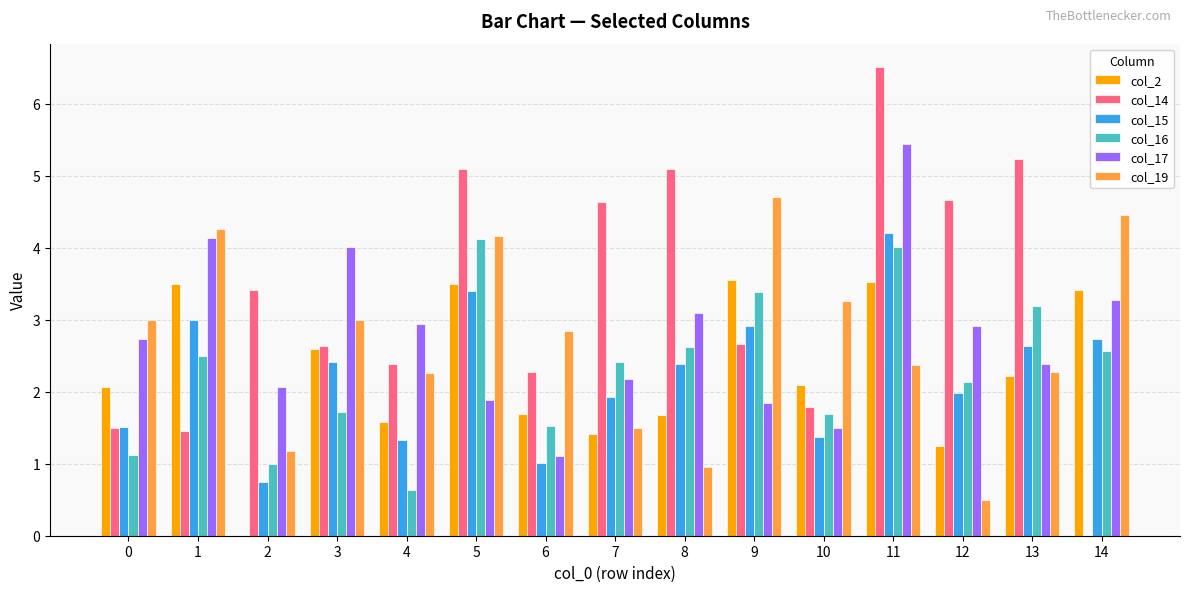

Is the value of col_19 at 2 greater than the value of col_14 at 14?

Yes